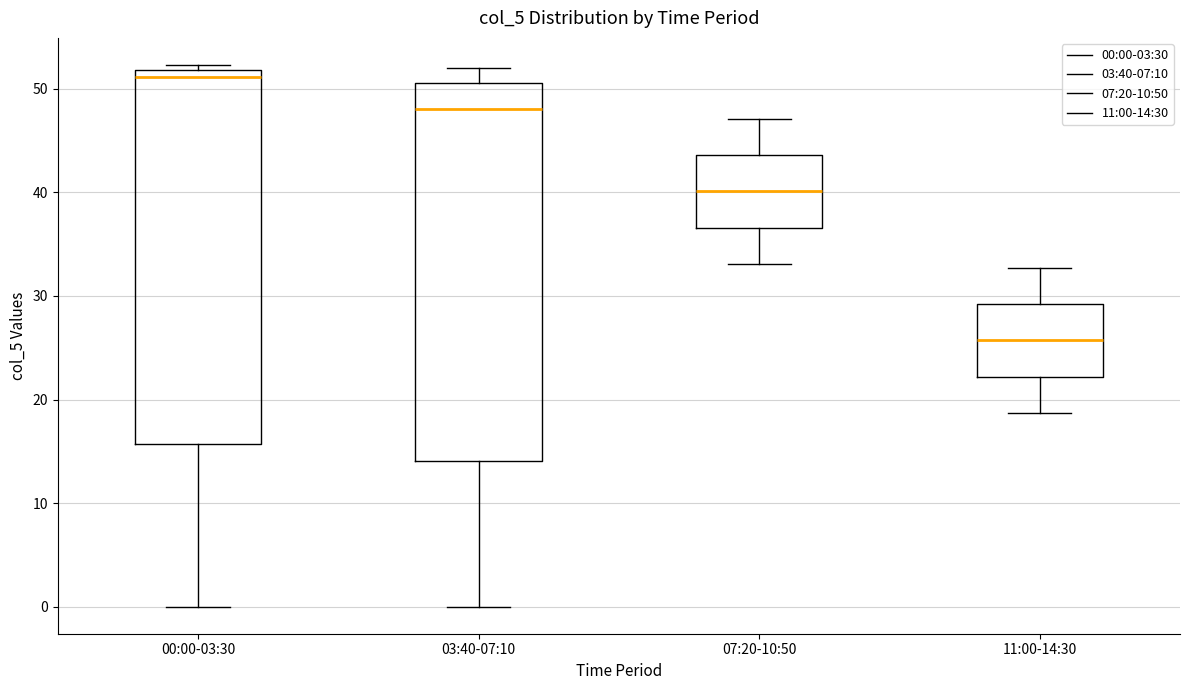

Reading left to right, read every box against the y-axis: the position of its median line, the range the box covers, and the ends of its whiskers. The values are not printed on the chart, so give them approximately, as read against the axis.

00:00-03:30: median 51, box 16 to 52, whiskers 0 to 52 (just above the box's upper edge)
03:40-07:10: median 48, box 14 to 51, whiskers 0 to 52
07:20-10:50: median 40, box 37 to 44, whiskers 33 to 47
11:00-14:30: median 26, box 22 to 29, whiskers 19 to 33